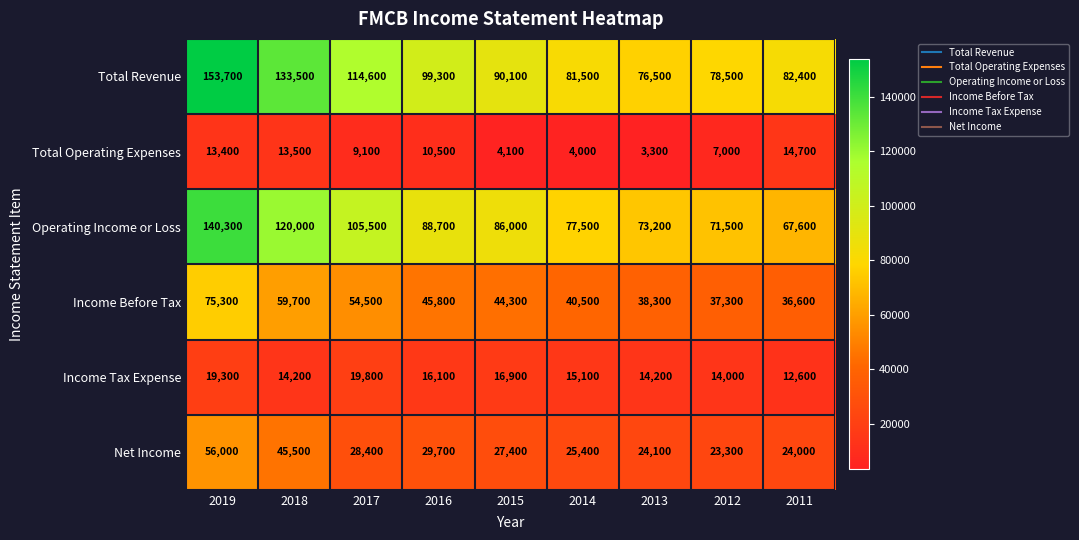

True or false: Total Operating Expenses has a value of 13500 at 2018.

True